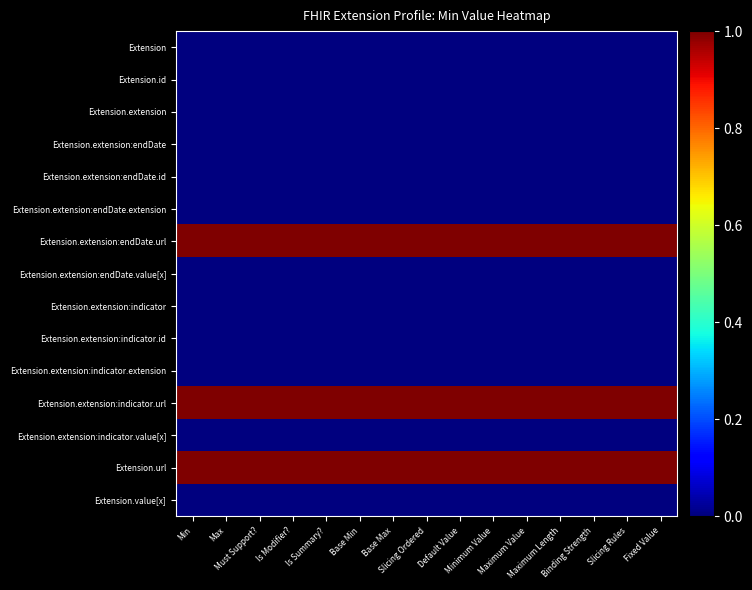

Reading left to right, extract all data points from this chart.

Extension: Min=0	Max=0	Must Support?=0	Is Modifier?=0	Is Summary?=0	Base Min=0	Base Max=0	Slicing Ordered=0	Default Value=0	Minimum Value=0	Maximum Value=0	Maximum Length=0	Binding Strength=0	Slicing Rules=0	Fixed Value=0
Extension.id: Min=0	Max=0	Must Support?=0	Is Modifier?=0	Is Summary?=0	Base Min=0	Base Max=0	Slicing Ordered=0	Default Value=0	Minimum Value=0	Maximum Value=0	Maximum Length=0	Binding Strength=0	Slicing Rules=0	Fixed Value=0
Extension.extension: Min=0	Max=0	Must Support?=0	Is Modifier?=0	Is Summary?=0	Base Min=0	Base Max=0	Slicing Ordered=0	Default Value=0	Minimum Value=0	Maximum Value=0	Maximum Length=0	Binding Strength=0	Slicing Rules=0	Fixed Value=0
Extension.extension:endDate: Min=0	Max=0	Must Support?=0	Is Modifier?=0	Is Summary?=0	Base Min=0	Base Max=0	Slicing Ordered=0	Default Value=0	Minimum Value=0	Maximum Value=0	Maximum Length=0	Binding Strength=0	Slicing Rules=0	Fixed Value=0
Extension.extension:endDate.id: Min=0	Max=0	Must Support?=0	Is Modifier?=0	Is Summary?=0	Base Min=0	Base Max=0	Slicing Ordered=0	Default Value=0	Minimum Value=0	Maximum Value=0	Maximum Length=0	Binding Strength=0	Slicing Rules=0	Fixed Value=0
Extension.extension:endDate.extension: Min=0	Max=0	Must Support?=0	Is Modifier?=0	Is Summary?=0	Base Min=0	Base Max=0	Slicing Ordered=0	Default Value=0	Minimum Value=0	Maximum Value=0	Maximum Length=0	Binding Strength=0	Slicing Rules=0	Fixed Value=0
Extension.extension:endDate.url: Min=1	Max=1	Must Support?=1	Is Modifier?=1	Is Summary?=1	Base Min=1	Base Max=1	Slicing Ordered=1	Default Value=1	Minimum Value=1	Maximum Value=1	Maximum Length=1	Binding Strength=1	Slicing Rules=1	Fixed Value=1
Extension.extension:endDate.value[x]: Min=0	Max=0	Must Support?=0	Is Modifier?=0	Is Summary?=0	Base Min=0	Base Max=0	Slicing Ordered=0	Default Value=0	Minimum Value=0	Maximum Value=0	Maximum Length=0	Binding Strength=0	Slicing Rules=0	Fixed Value=0
Extension.extension:indicator: Min=0	Max=0	Must Support?=0	Is Modifier?=0	Is Summary?=0	Base Min=0	Base Max=0	Slicing Ordered=0	Default Value=0	Minimum Value=0	Maximum Value=0	Maximum Length=0	Binding Strength=0	Slicing Rules=0	Fixed Value=0
Extension.extension:indicator.id: Min=0	Max=0	Must Support?=0	Is Modifier?=0	Is Summary?=0	Base Min=0	Base Max=0	Slicing Ordered=0	Default Value=0	Minimum Value=0	Maximum Value=0	Maximum Length=0	Binding Strength=0	Slicing Rules=0	Fixed Value=0
Extension.extension:indicator.extension: Min=0	Max=0	Must Support?=0	Is Modifier?=0	Is Summary?=0	Base Min=0	Base Max=0	Slicing Ordered=0	Default Value=0	Minimum Value=0	Maximum Value=0	Maximum Length=0	Binding Strength=0	Slicing Rules=0	Fixed Value=0
Extension.extension:indicator.url: Min=1	Max=1	Must Support?=1	Is Modifier?=1	Is Summary?=1	Base Min=1	Base Max=1	Slicing Ordered=1	Default Value=1	Minimum Value=1	Maximum Value=1	Maximum Length=1	Binding Strength=1	Slicing Rules=1	Fixed Value=1
Extension.extension:indicator.value[x]: Min=0	Max=0	Must Support?=0	Is Modifier?=0	Is Summary?=0	Base Min=0	Base Max=0	Slicing Ordered=0	Default Value=0	Minimum Value=0	Maximum Value=0	Maximum Length=0	Binding Strength=0	Slicing Rules=0	Fixed Value=0
Extension.url: Min=1	Max=1	Must Support?=1	Is Modifier?=1	Is Summary?=1	Base Min=1	Base Max=1	Slicing Ordered=1	Default Value=1	Minimum Value=1	Maximum Value=1	Maximum Length=1	Binding Strength=1	Slicing Rules=1	Fixed Value=1
Extension.value[x]: Min=0	Max=0	Must Support?=0	Is Modifier?=0	Is Summary?=0	Base Min=0	Base Max=0	Slicing Ordered=0	Default Value=0	Minimum Value=0	Maximum Value=0	Maximum Length=0	Binding Strength=0	Slicing Rules=0	Fixed Value=0